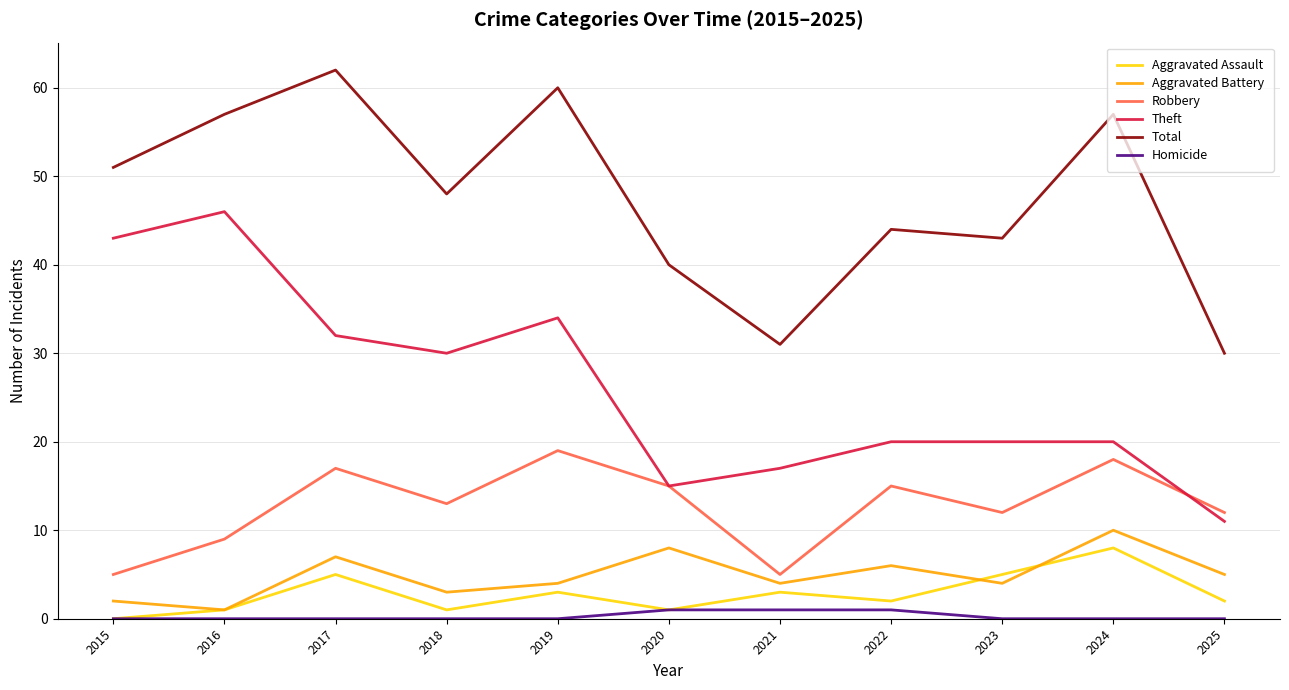

True or false: Robbery and Homicide intersect in this chart.

False